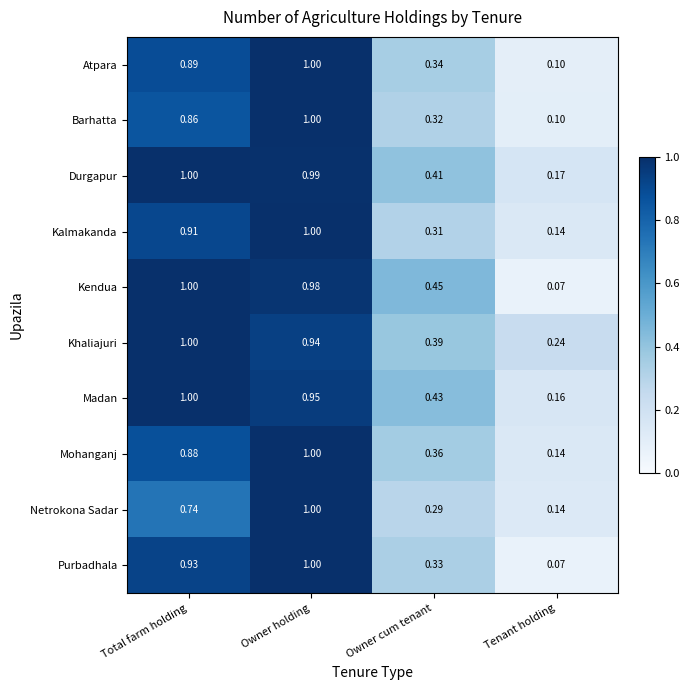

List the labels in order of Atpara value, smallest first.

Tenant holding, Owner cum tenant, Total farm holding, Owner holding